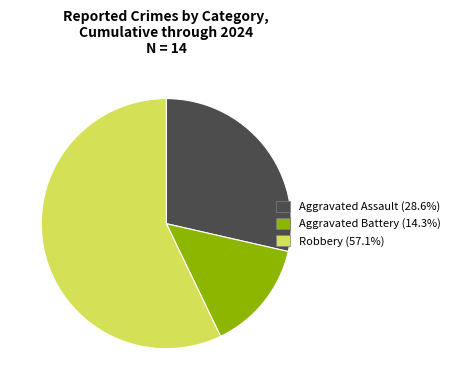

Is the sum of Robbery (57.1%) and Aggravated Battery (14.3%) greater than half?

Yes